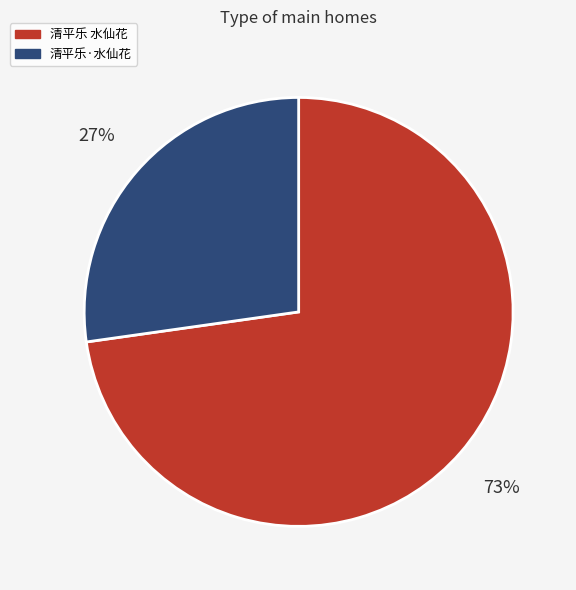

Which category has the biggest portion of the pie?

清平乐 水仙花